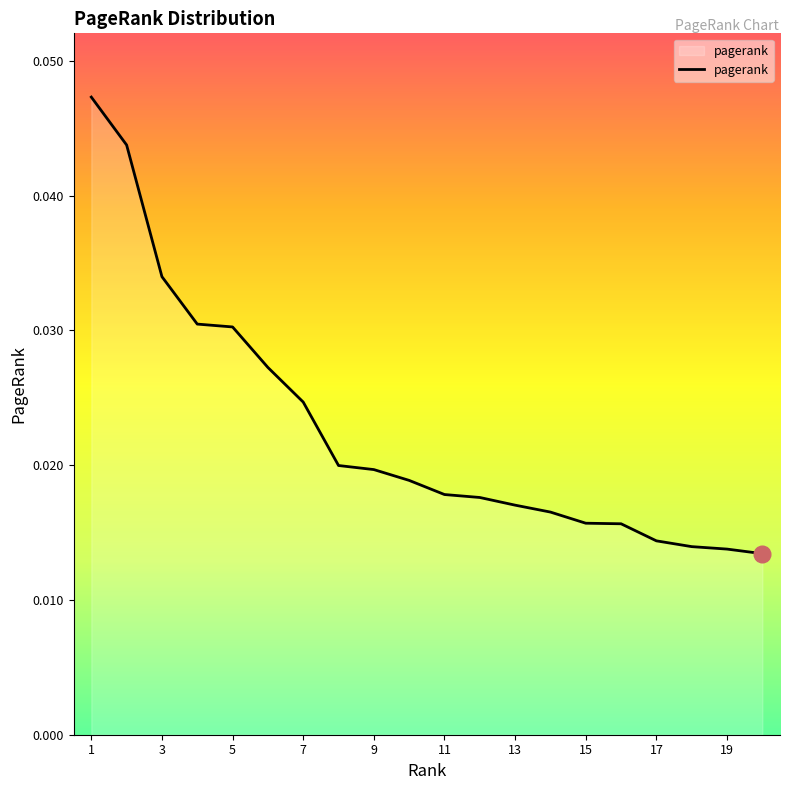

Which has a higher value, 11 or 5?

5